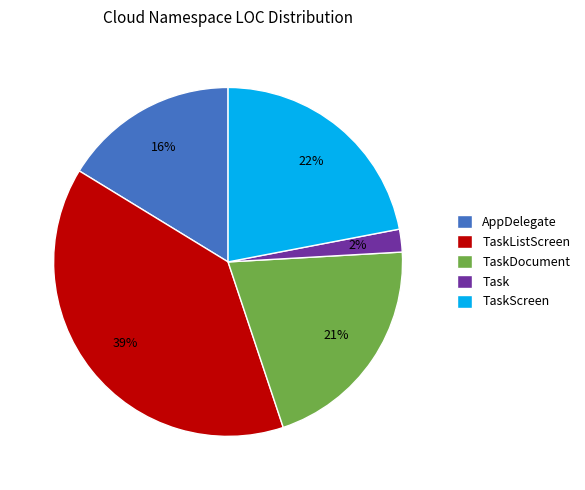

Is the sum of TaskListScreen and Task greater than half?

No